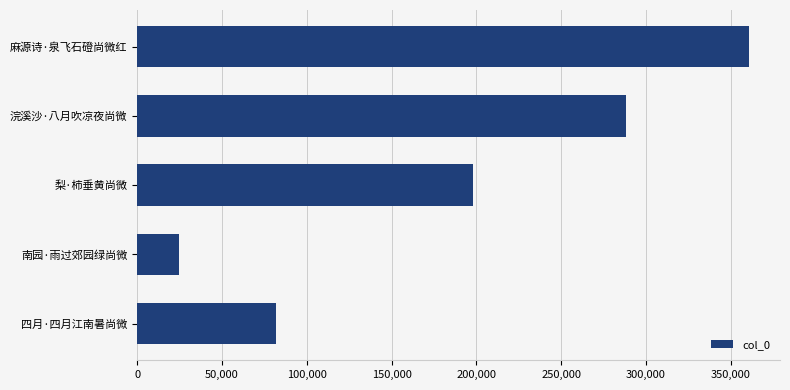

What is the maximum value shown in the chart?

361027